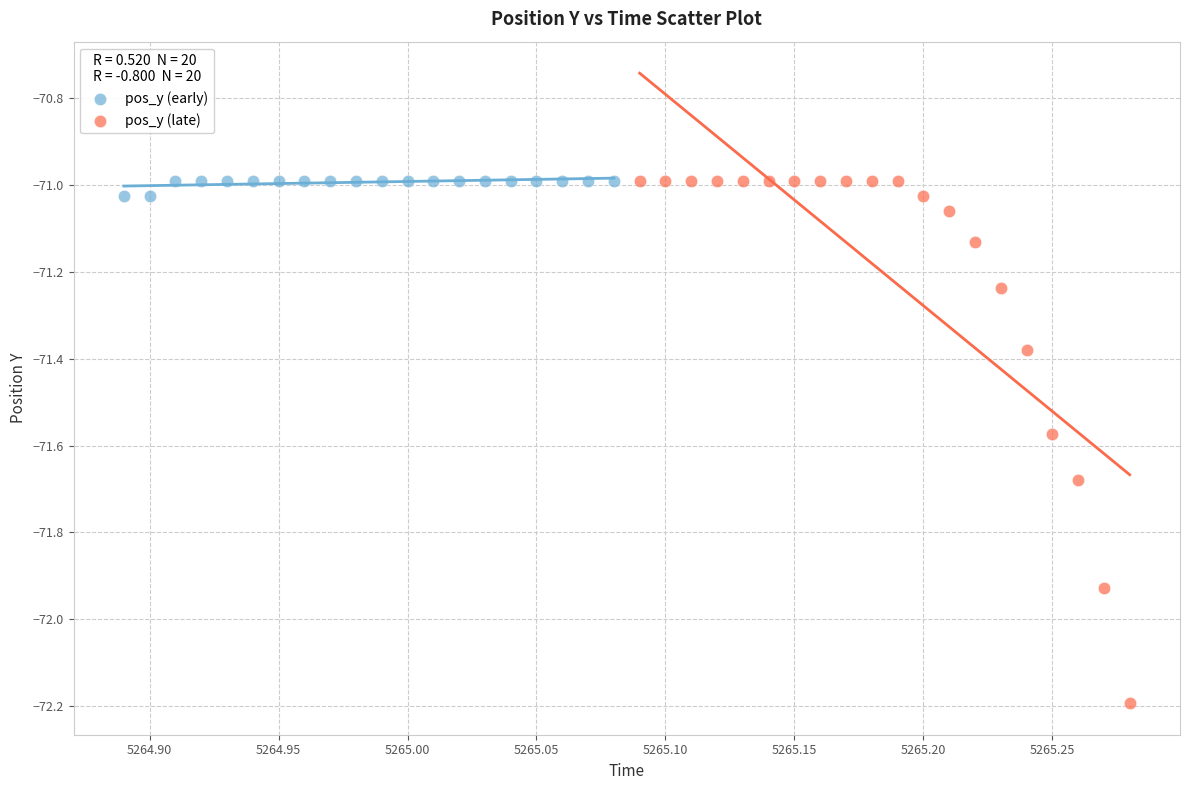

What are all the series names shown in the legend?

pos_y (early), pos_y (late)